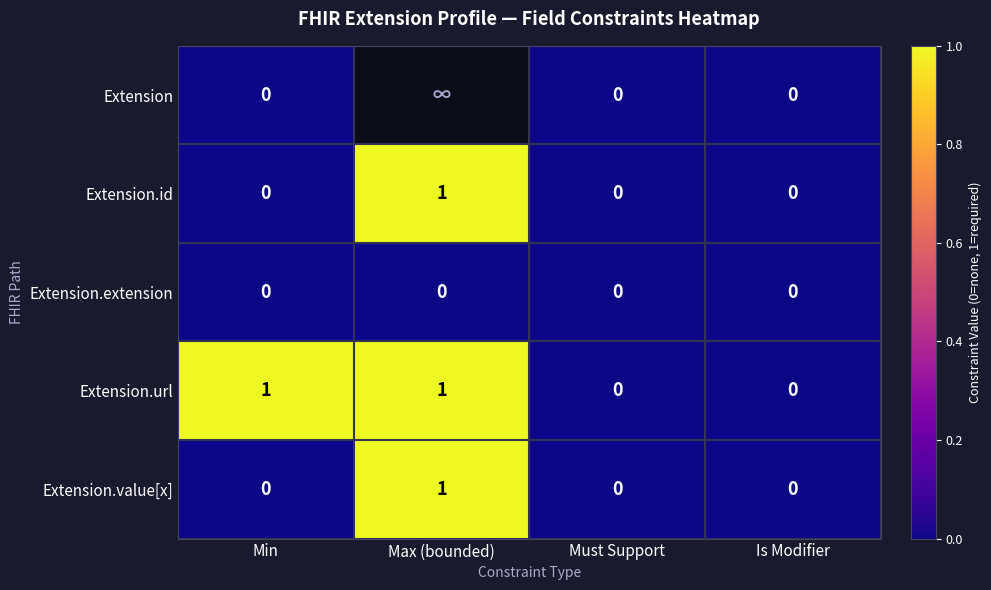

Is it true that Extension.extension equals 0 at Is Modifier?

True